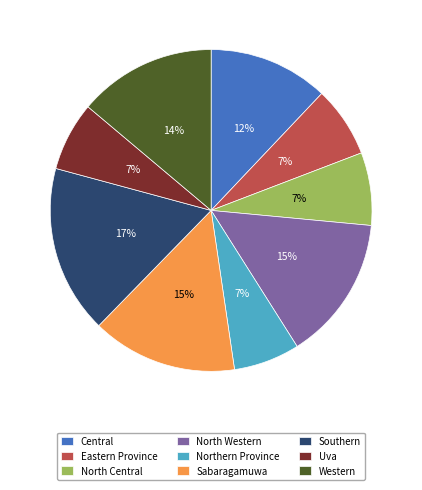

Which has a higher value, Central or North Central?

Central